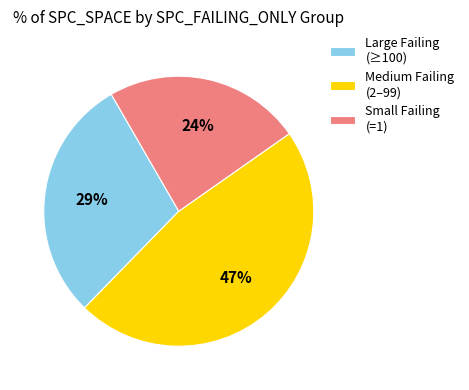

Is the sum of Medium Failing (2–99) and Large Failing (≥100) greater than half?

Yes